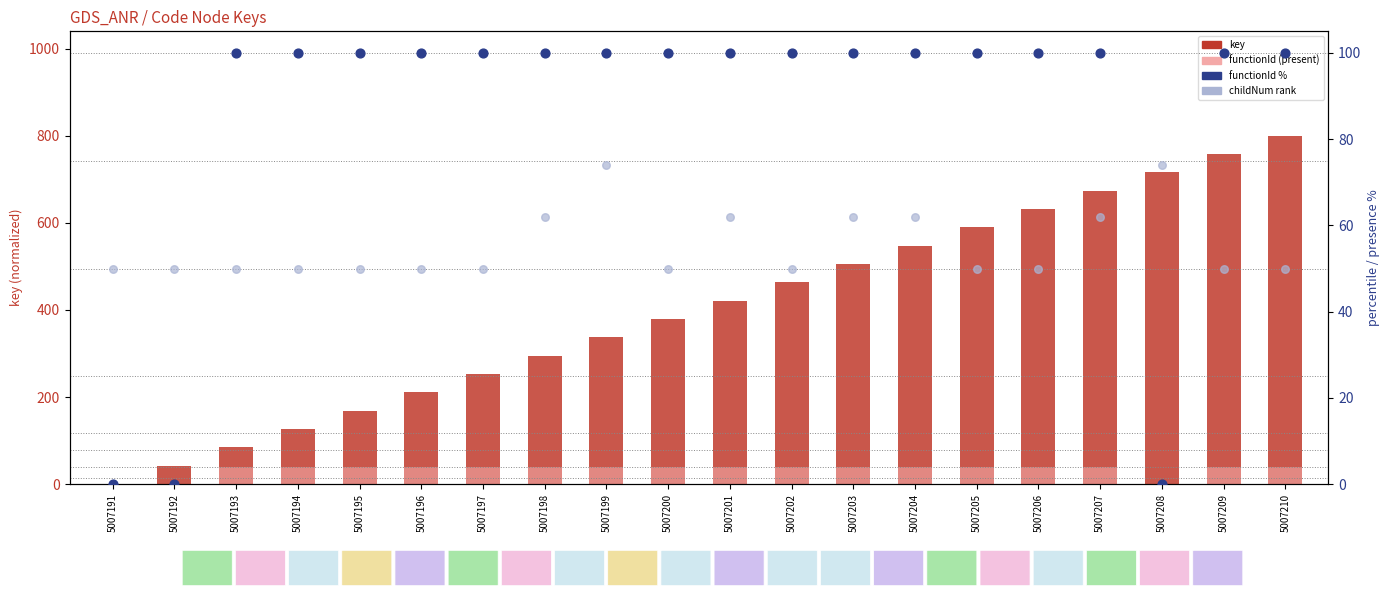

At how many categories does at least one series exceed 777?

1